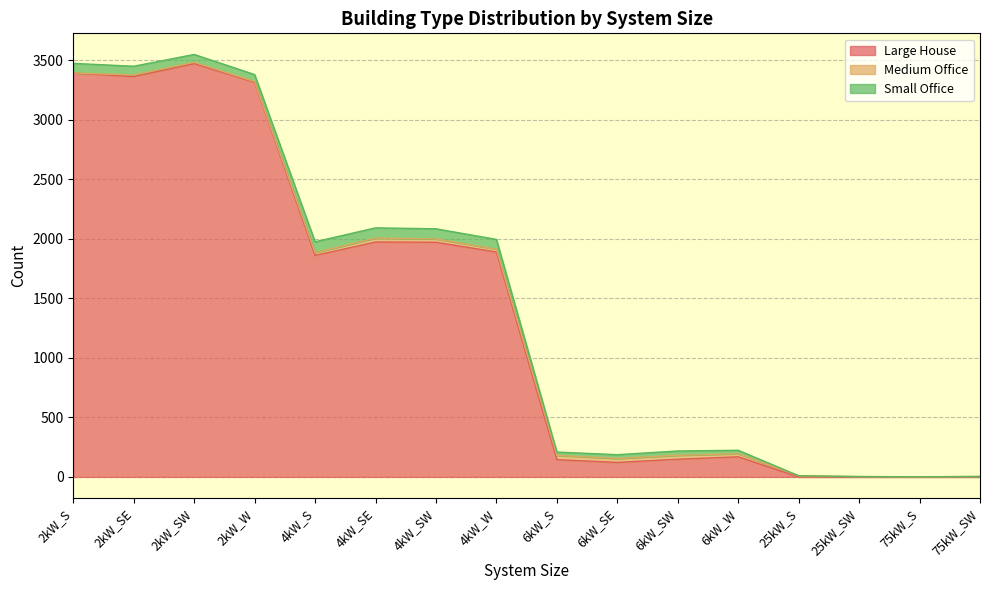

What is the value of the Medium Office point at the 13th from the left?

10